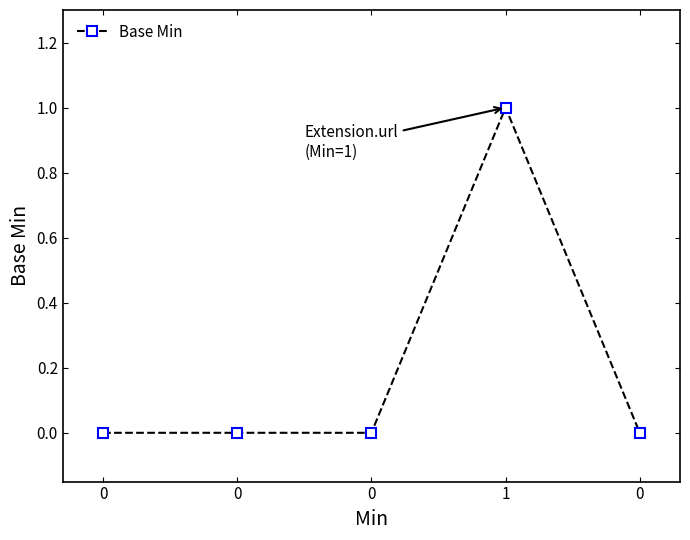

What is the difference between the values at 0 and 1?

1